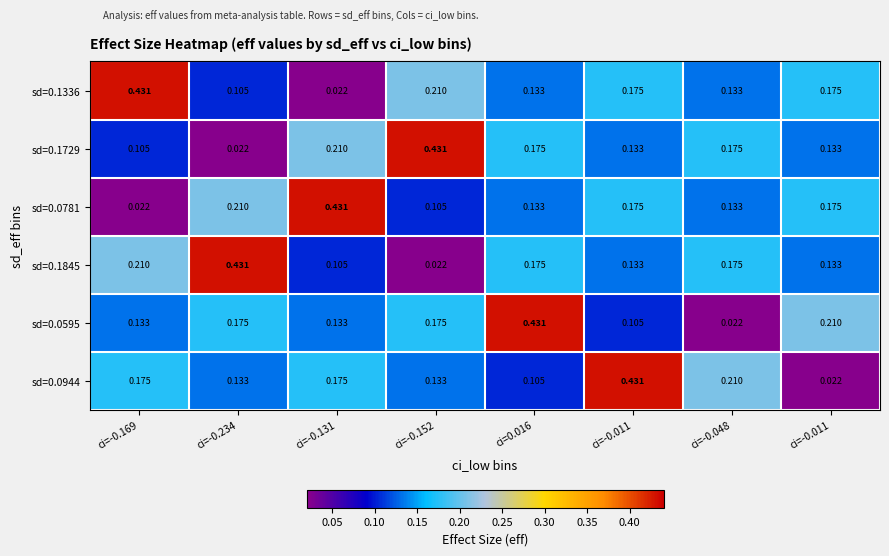

At which category is the sum across all series the highest?

ci=0.016